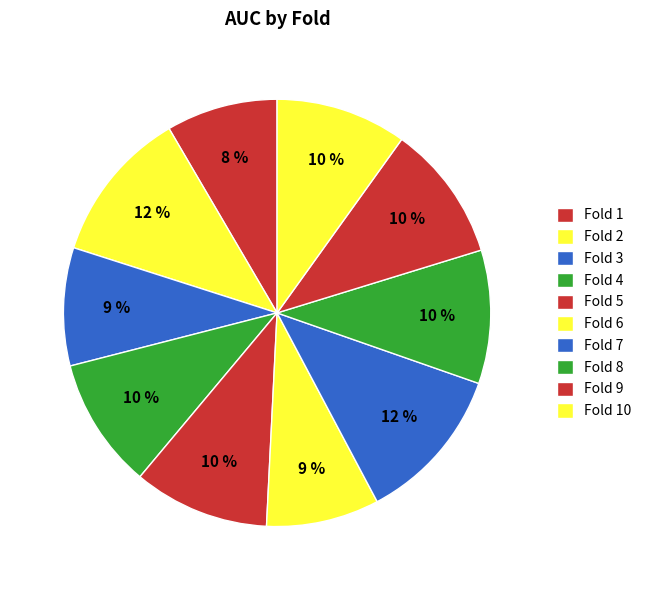

To the nearest percent, what is the combined percentage of Fold 8 and Fold 5?

20%